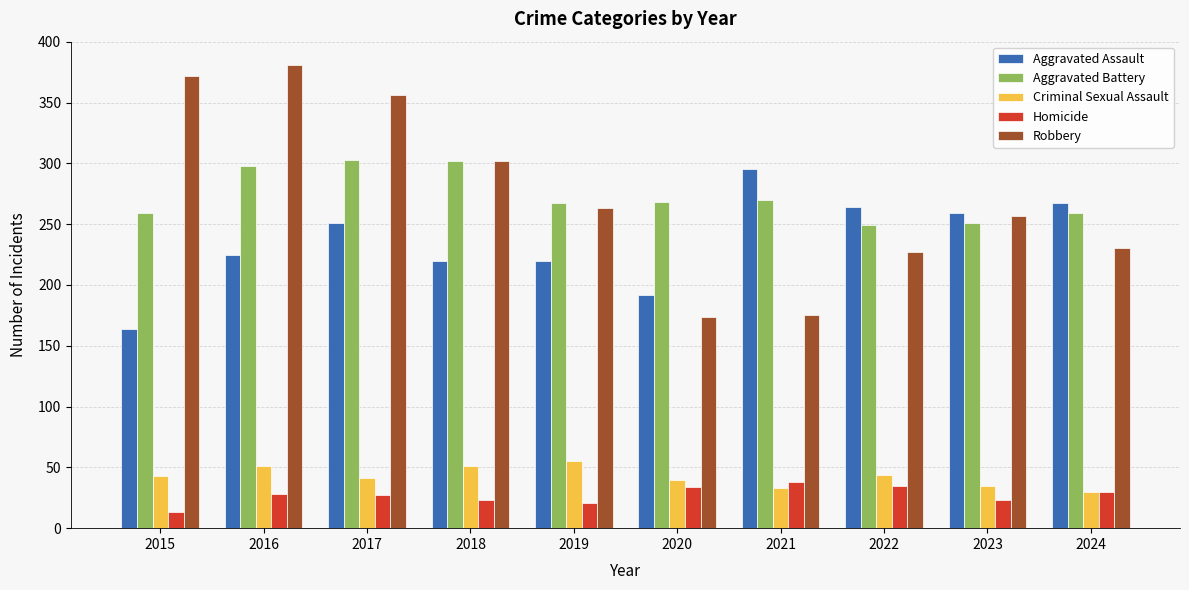

What is the difference between the highest and lowest values at 2019?

246